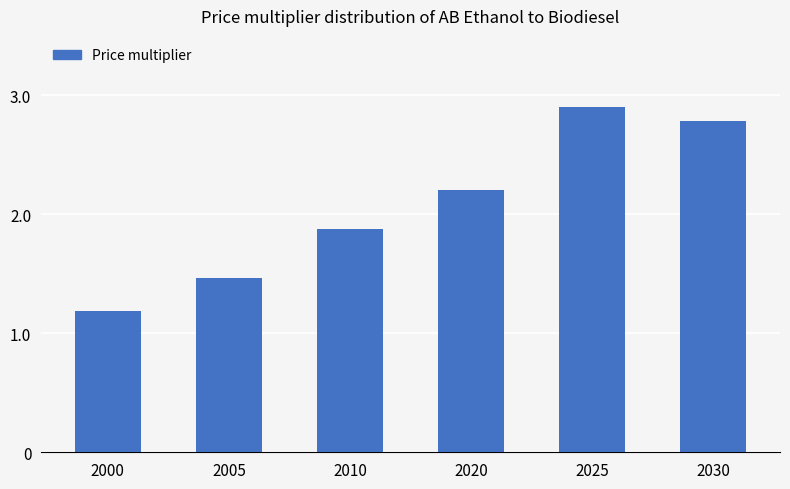

What is the change in value from 2005 to 2025?

+1.4